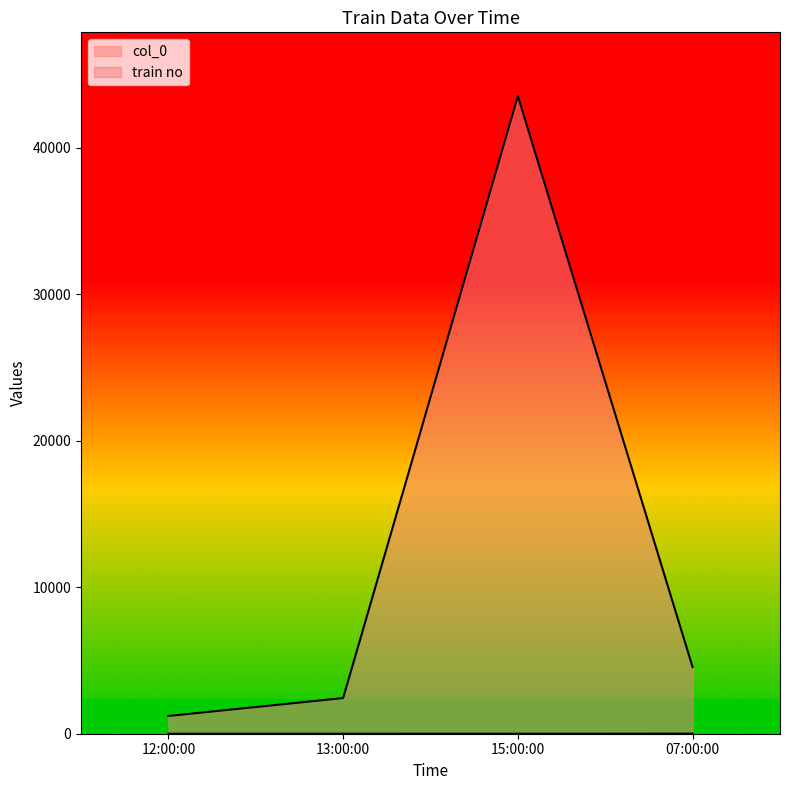

What is the label of the 3rd point from the right?

13:00:00